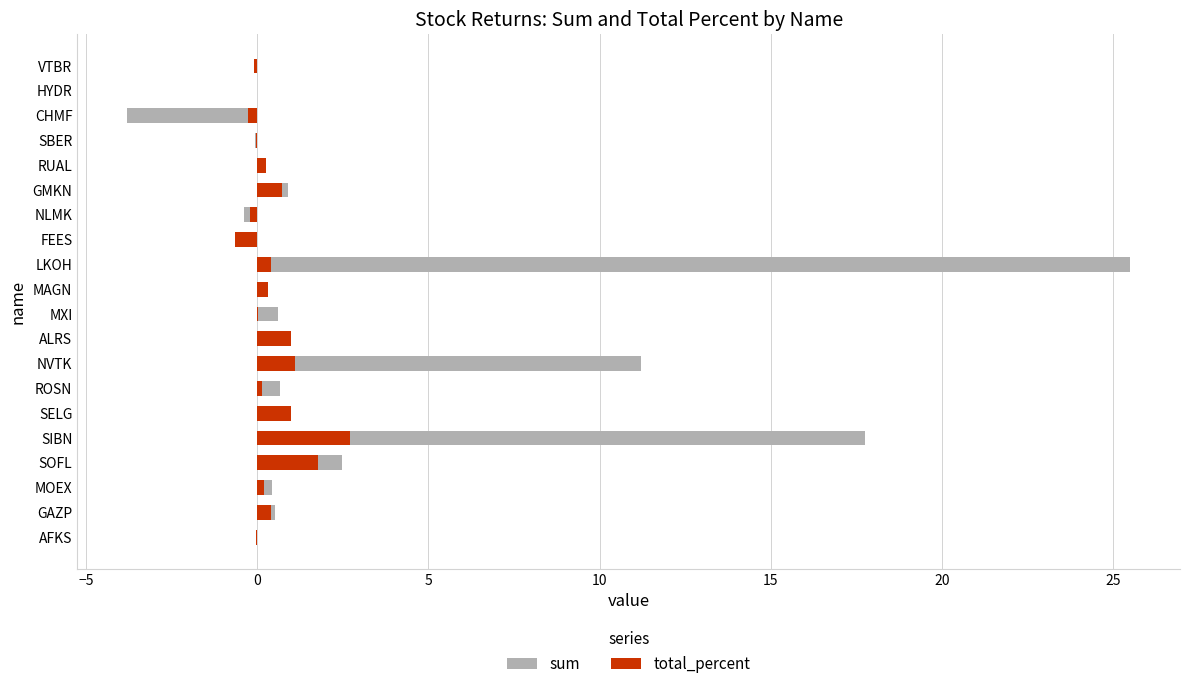

How many bars are there in total?

40